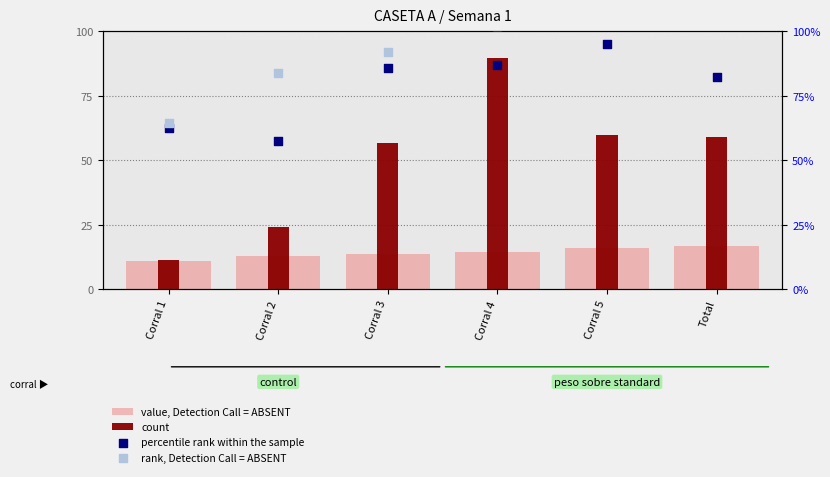

Which series has the widest spread of Y values?

count